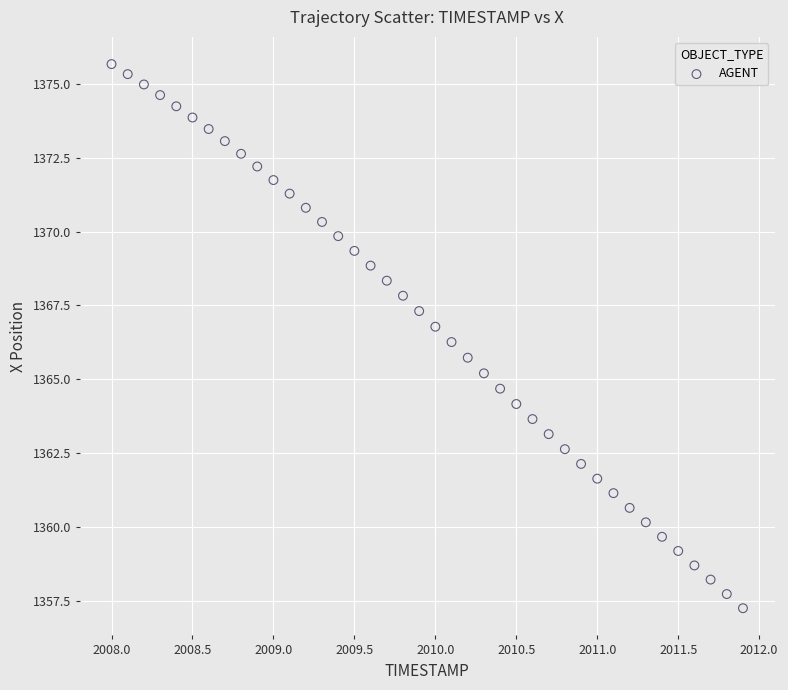

What is the range of Y values (max minus min)?

18.4